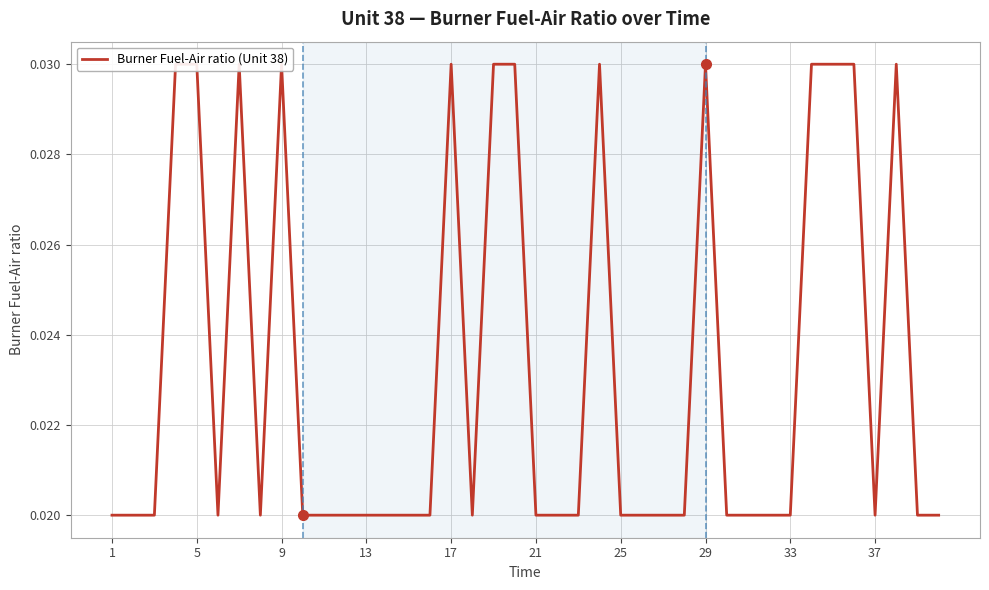

Where is the data nearest to the value 0?

1